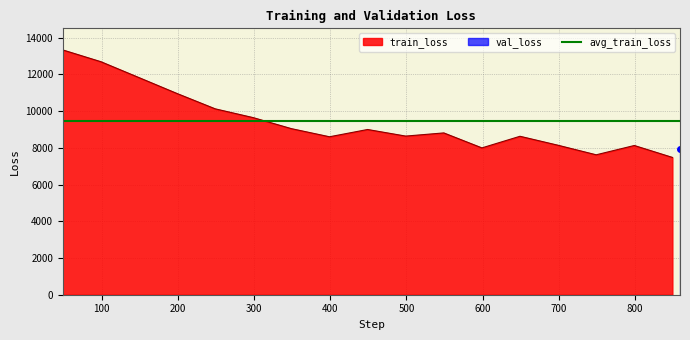

At which category does the chart reach its minimum across all series?

849